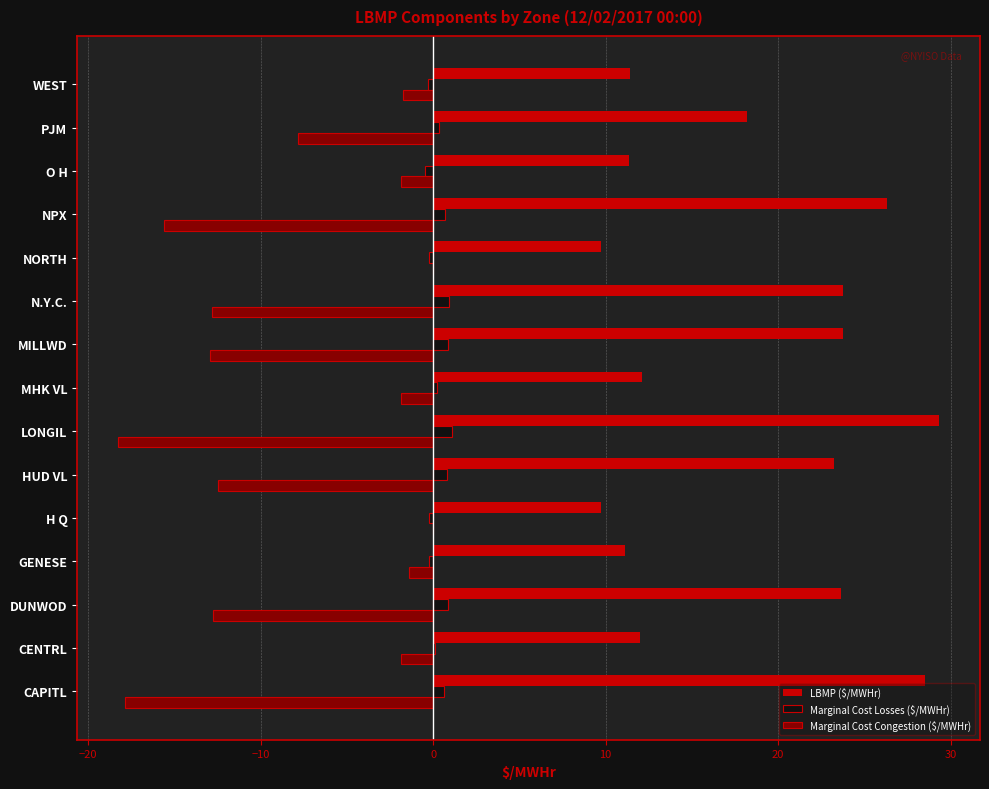

Where is LBMP ($/MWHr) nearest to the value 19?

PJM